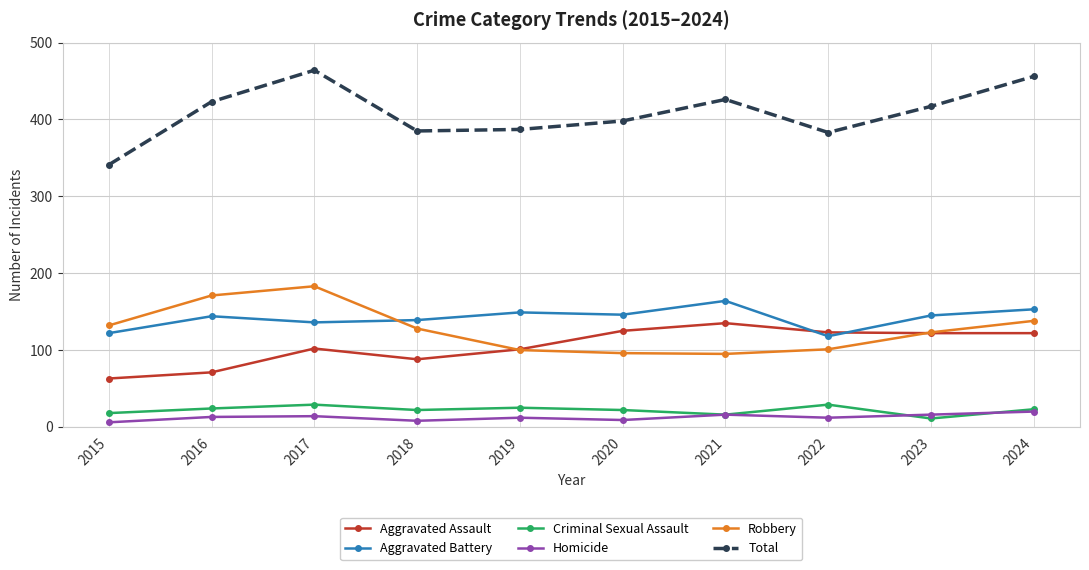

The value of Total at 2018 is 385. True or false?

True